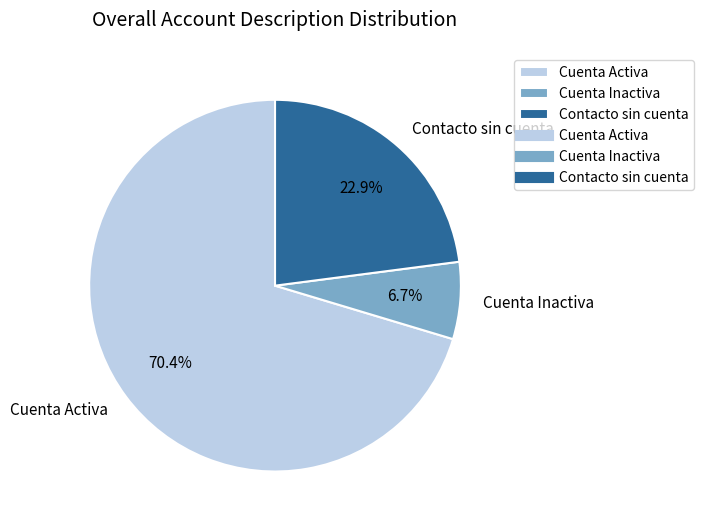

The Contacto sin cuenta slice represents 37% of the pie. True or false?

False